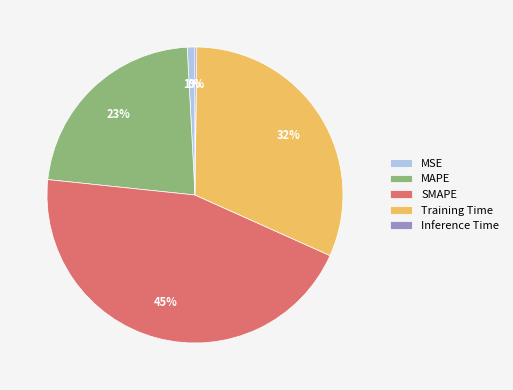

Which has a higher value, MSE or Training Time?

Training Time